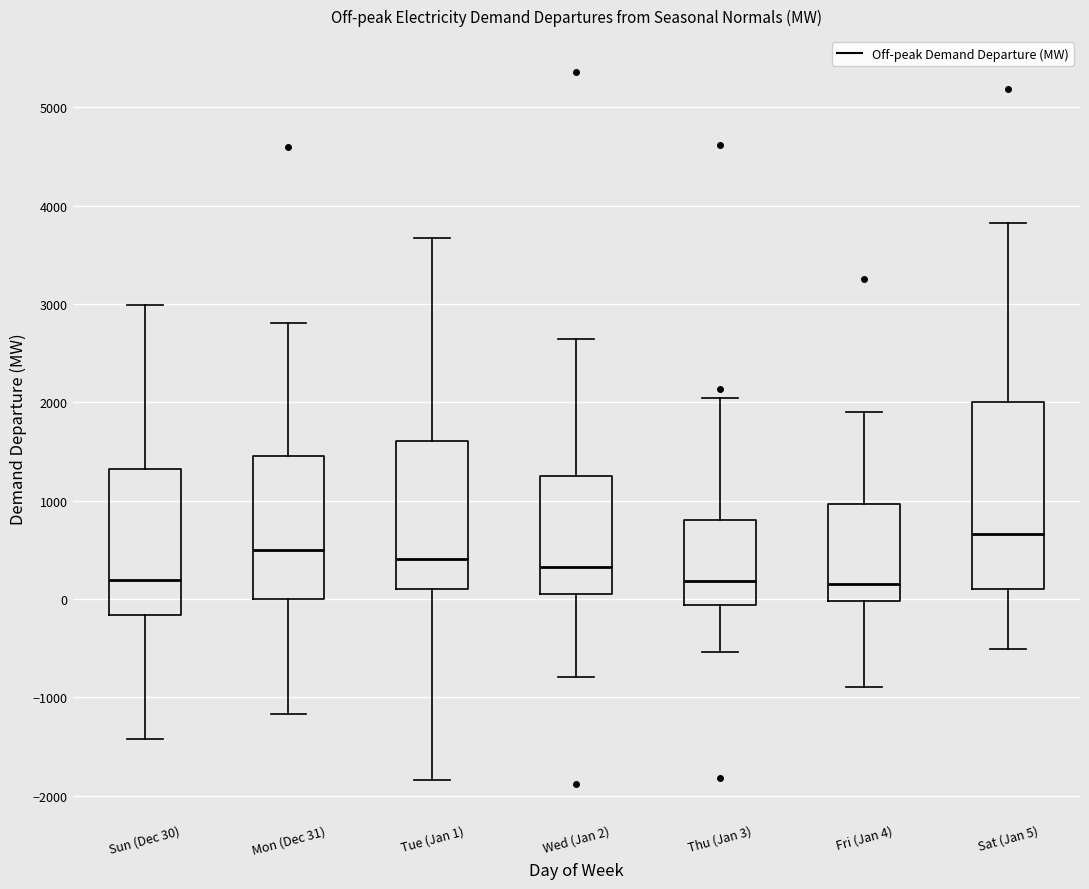

Reading left to right, transcribe this box plot: for each box, give where its median line is, the range the box spans, and where its two whiskers end, as read against the y-axis. The values are not printed on the chart, so give them approximately, as read against the axis.

Sun (Dec 30): median 200, box -200 to 1300, whiskers -1400 to 3000
Mon (Dec 31): median 500, box 0 to 1500, whiskers -1200 to 2800
Tue (Jan 1): median 400, box 100 to 1600, whiskers -1800 to 3700
Wed (Jan 2): median 300, box 0 to 1300, whiskers -800 to 2600
Thu (Jan 3): median 200, box -100 to 800, whiskers -500 to 2000
Fri (Jan 4): median 200, box 0 to 1000, whiskers -900 to 1900
Sat (Jan 5): median 700, box 100 to 2000, whiskers -500 to 3800